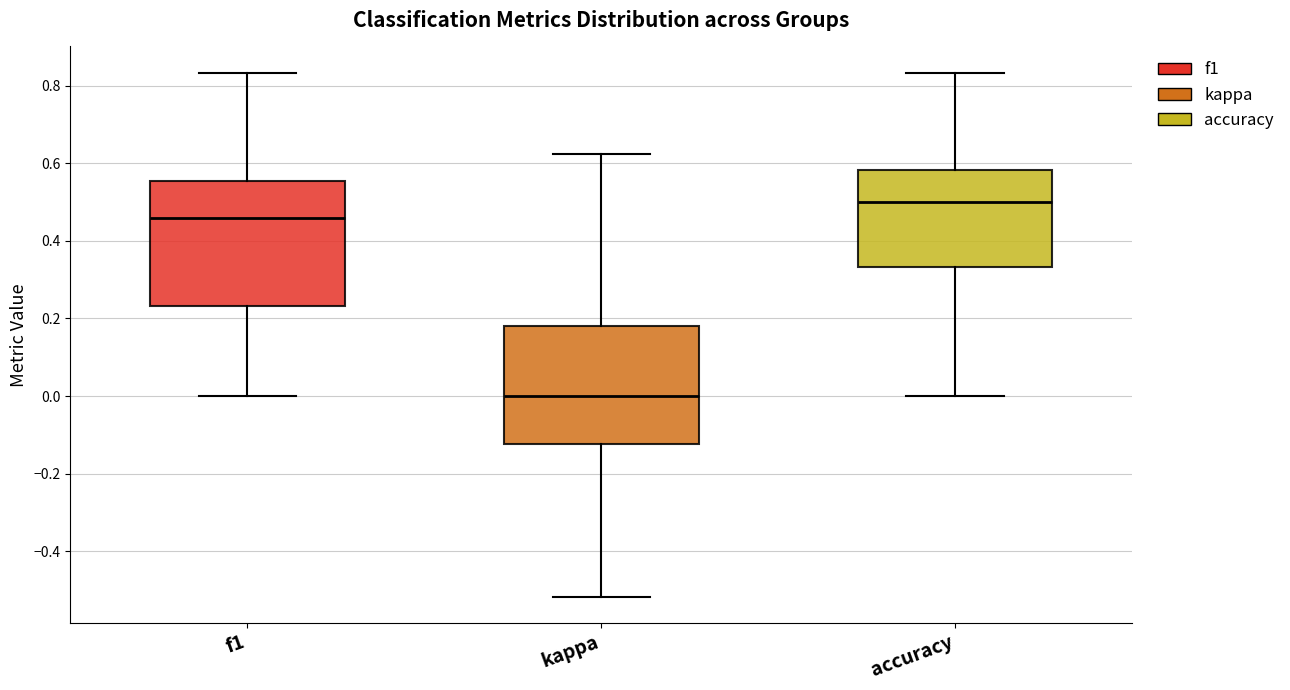

Reading left to right, transcribe this box plot: for each box, give where its median line is, the range the box spans, and where its two whiskers end, as read against the y-axis. The values are not printed on the chart, so give them approximately, as read against the axis.

f1: median 0.46, box 0.24 to 0.56, whiskers 0.00 to 0.84
kappa: median 0.00, box -0.12 to 0.18, whiskers -0.52 to 0.62
accuracy: median 0.50, box 0.34 to 0.58, whiskers 0.00 to 0.84